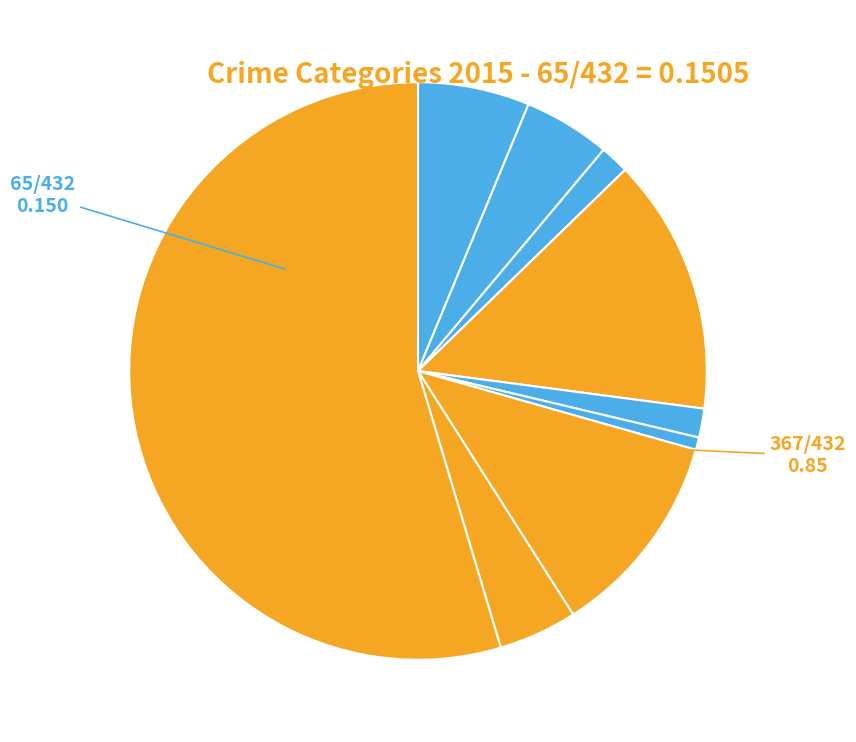

How many segments does this pie chart have?

9